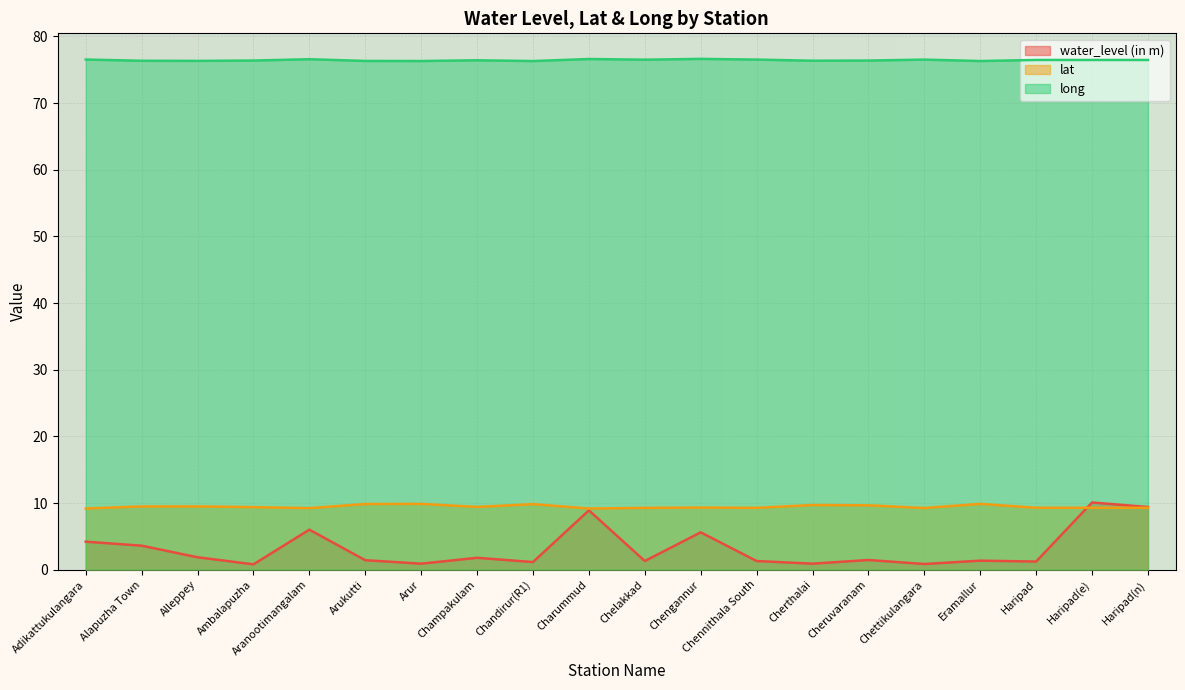

Is it true that long equals 102.7 at Champakulam?

False